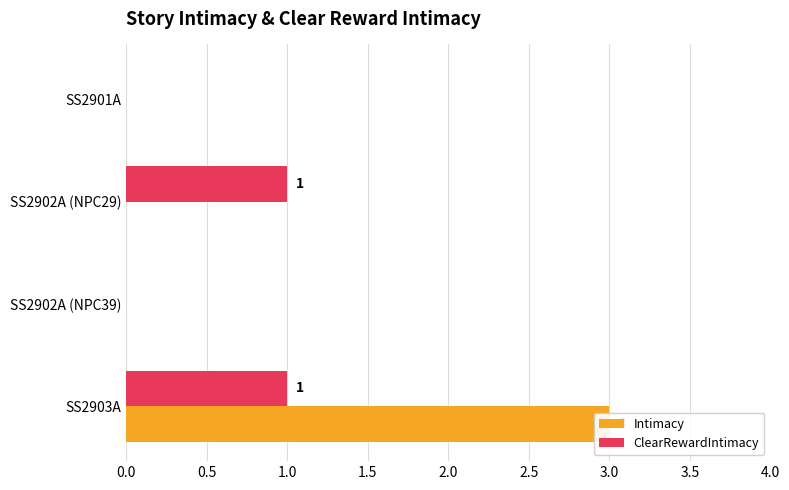

Which series has the largest range (max minus min)?

Intimacy